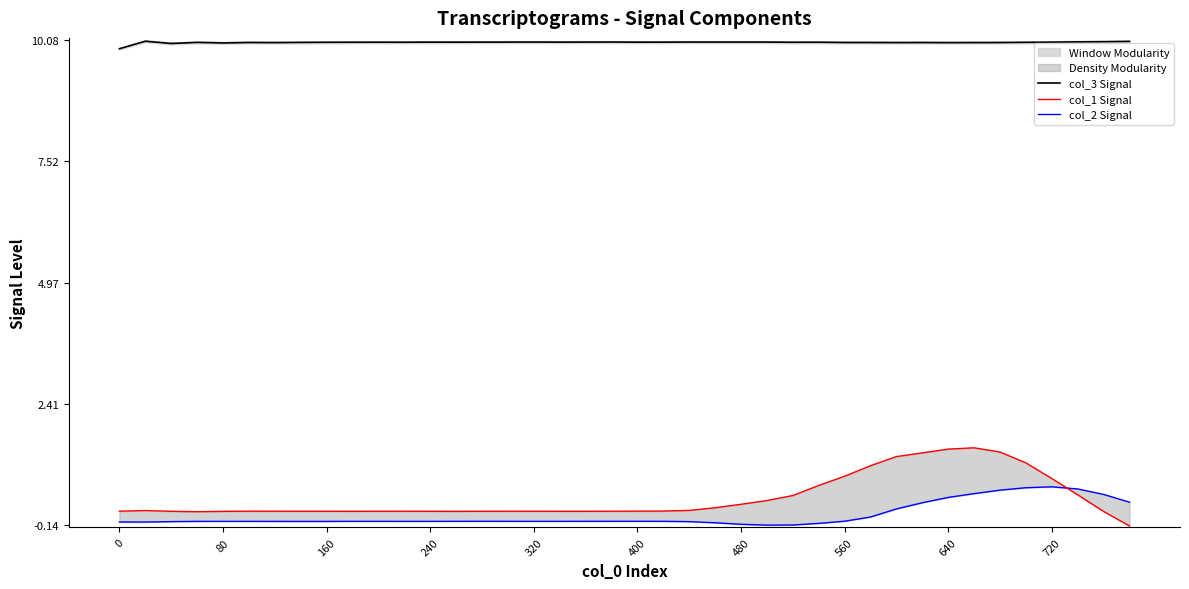

Which series has the widest spread of values?

col_1 Signal